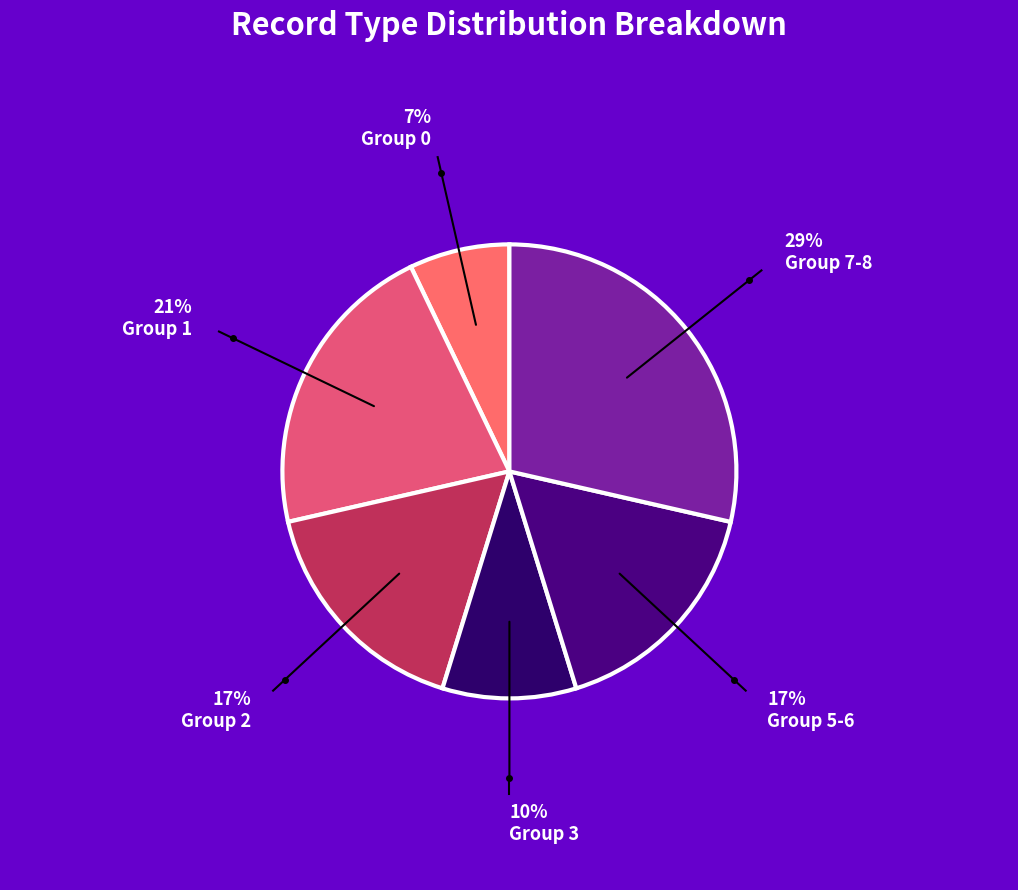

How many slices are in this pie chart?

6